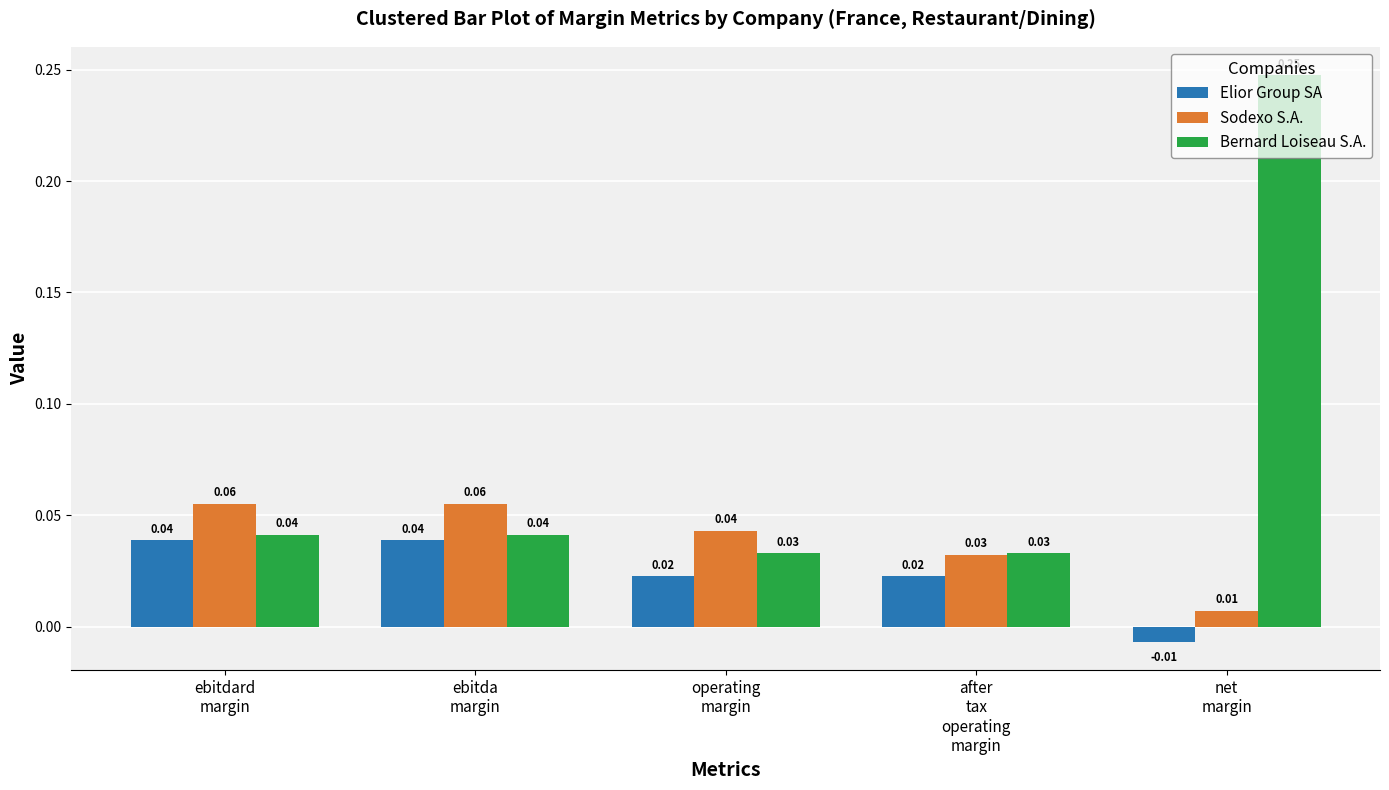

Which series has the widest spread of values?

Bernard Loiseau S.A.